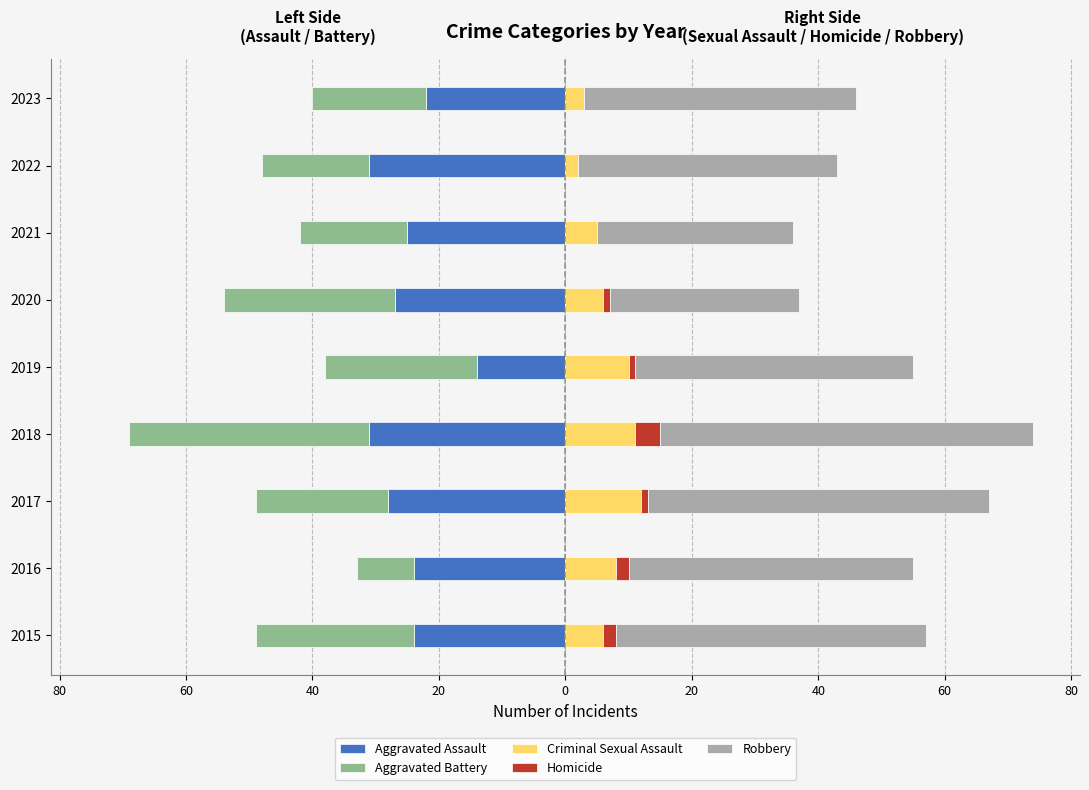

What is the smallest value displayed?

-38